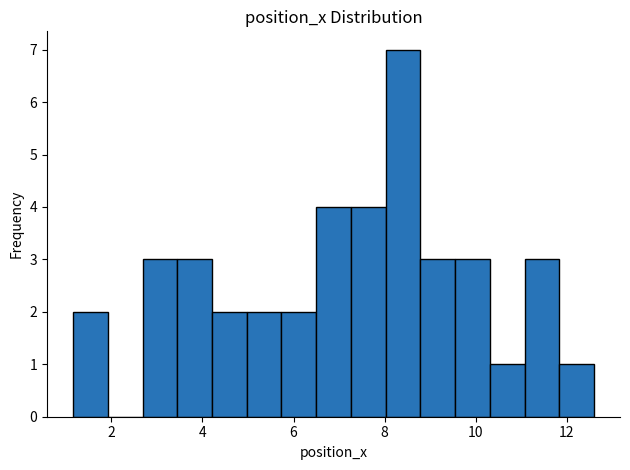

Read against the x-axis, roughly where is the centre of the tallest bar?

8.4